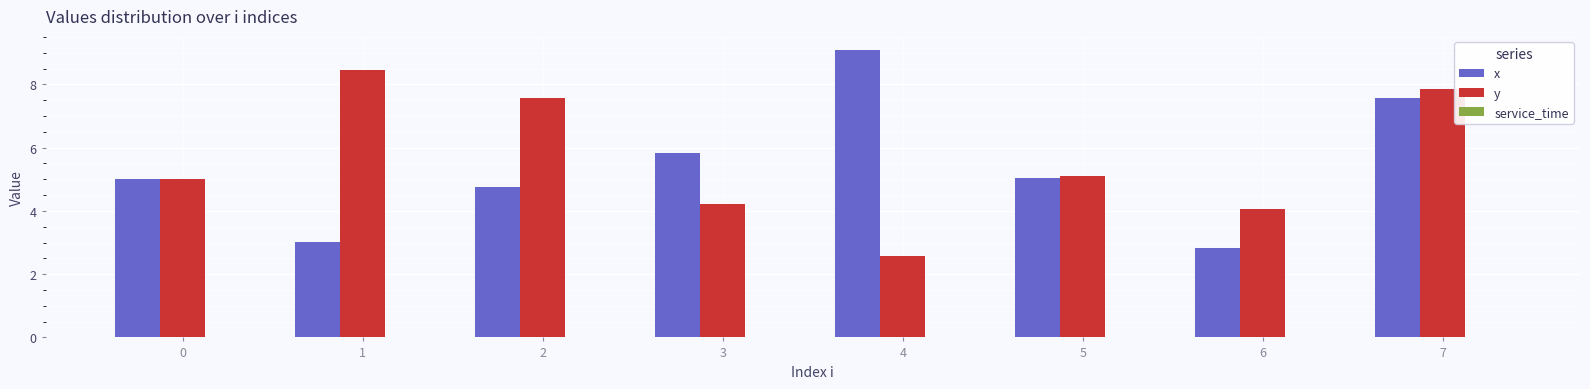

At which category does the chart reach its peak across all series?

4